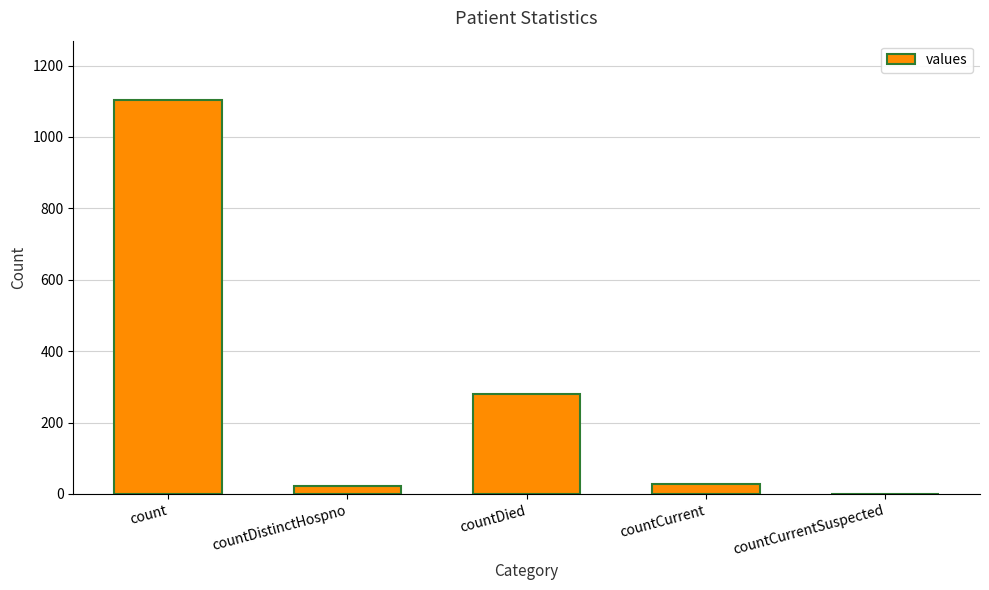

What is the sum of all values?

1435